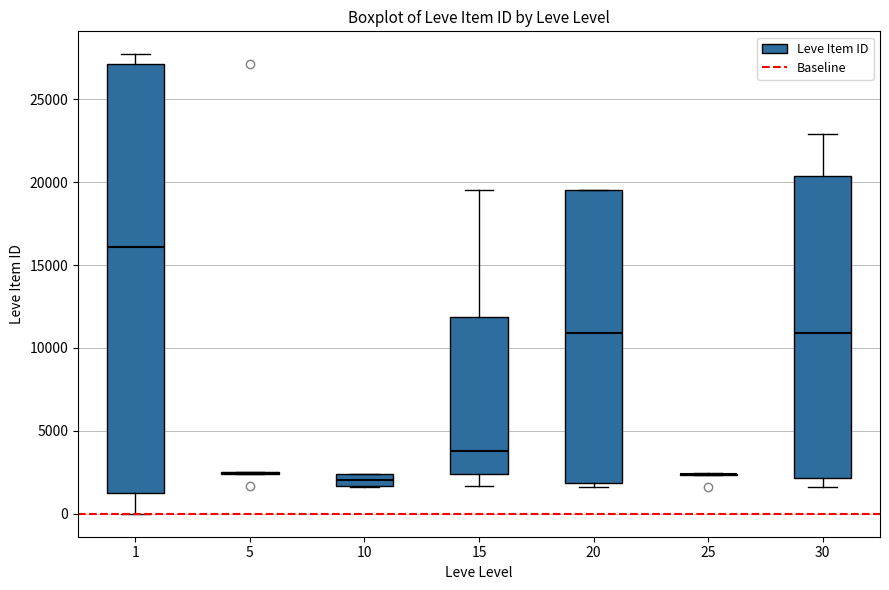

Which box is the tallest, from its lower edge to its upper edge?

1